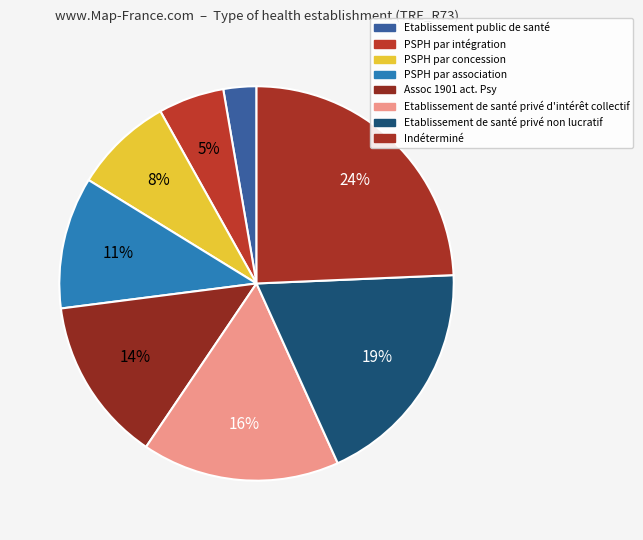

To the nearest percent, what percentage of the pie is Etablissement public de santé?

3%